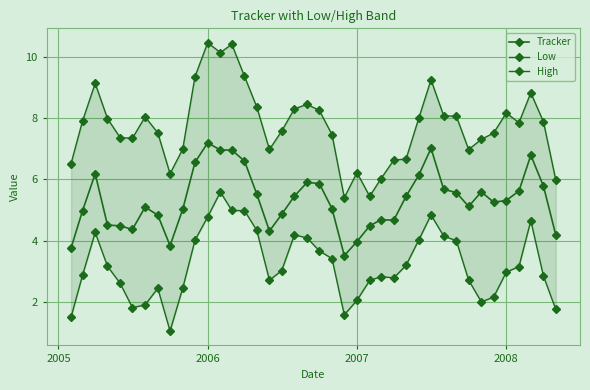

What are all the series names shown in the legend?

Tracker, Low, High